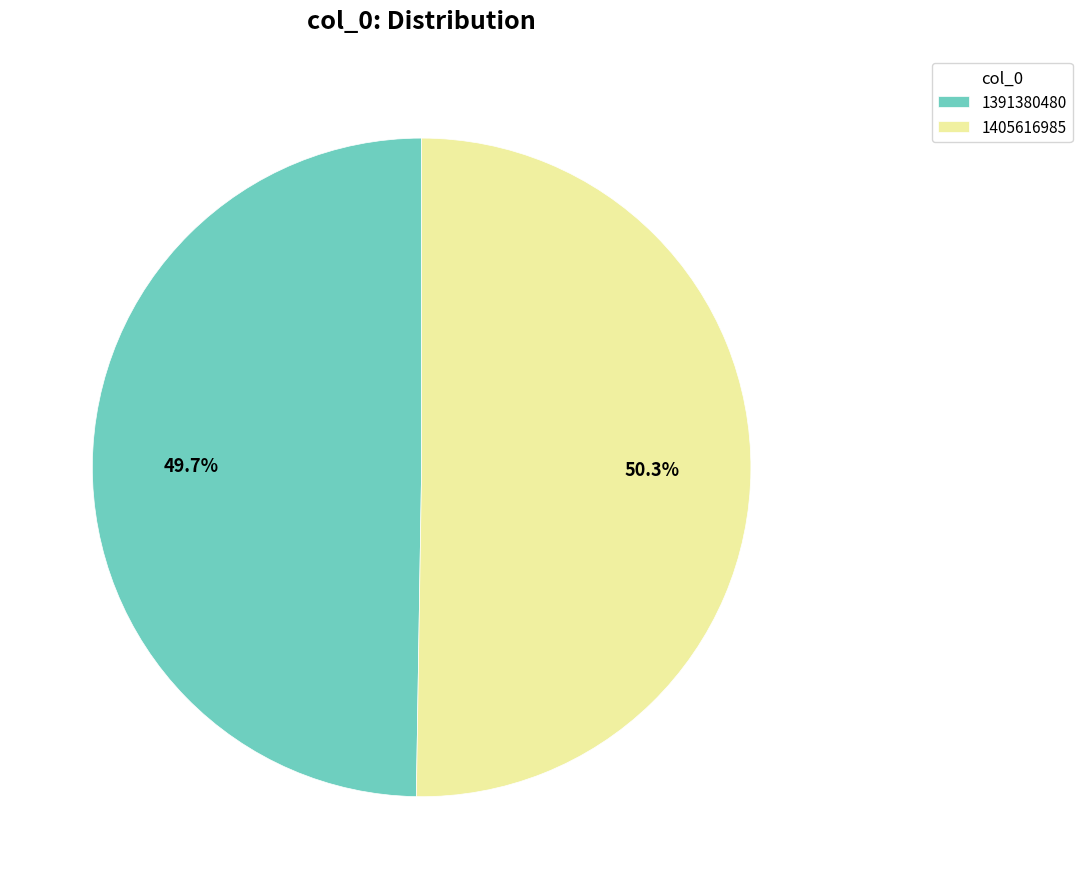

Approximately how many times larger is the value at 1391380480 compared to 1405616985?

1.0